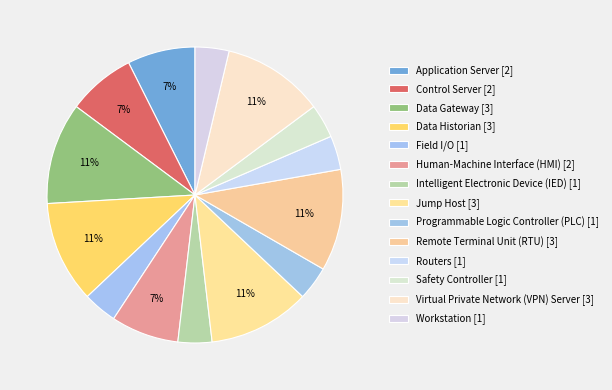

How many segments does this pie chart have?

14